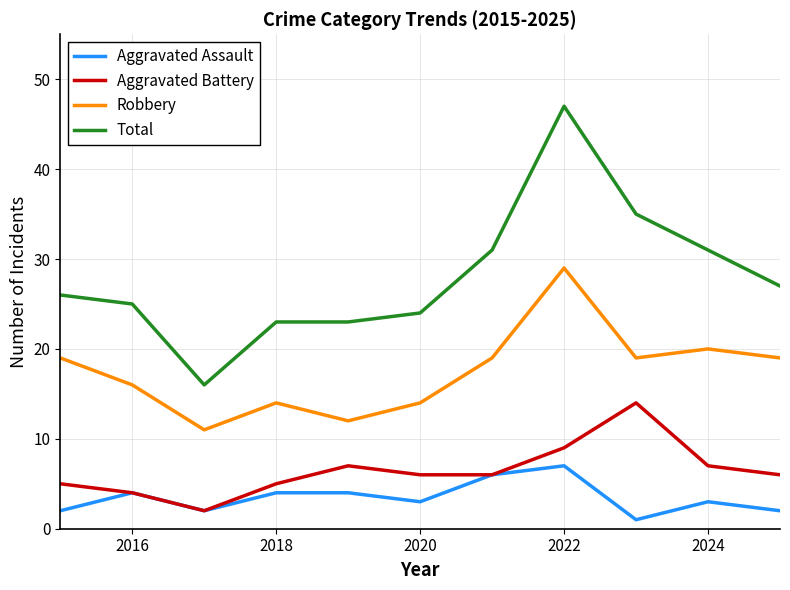

Which series has the largest range (max minus min)?

Total